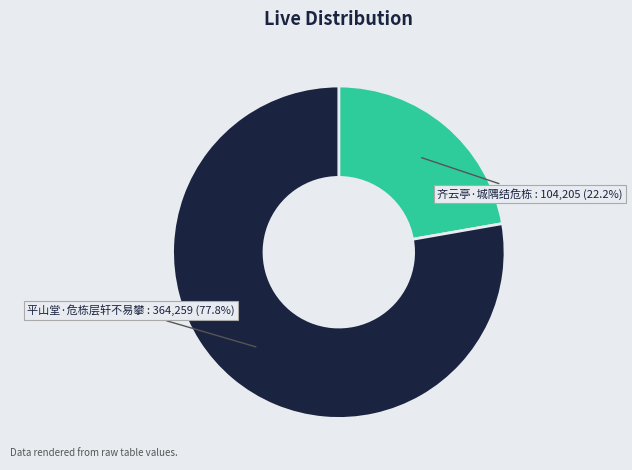

Count the number of slices in the pie.

2